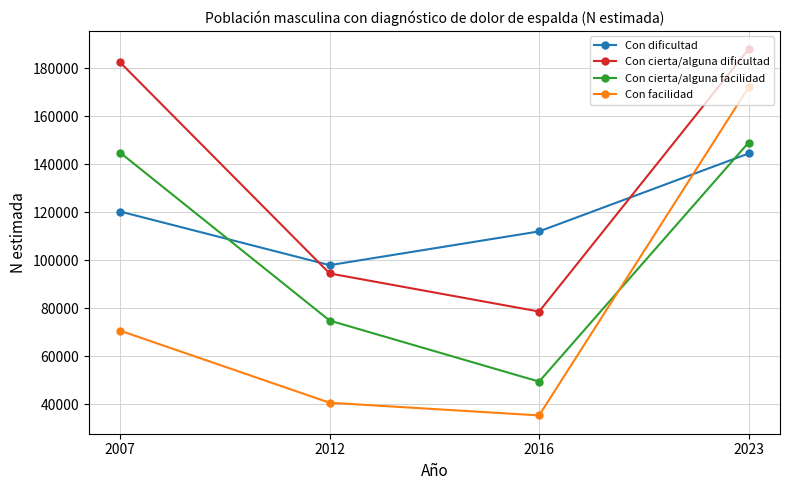

Which series has the widest spread of values?

Con facilidad